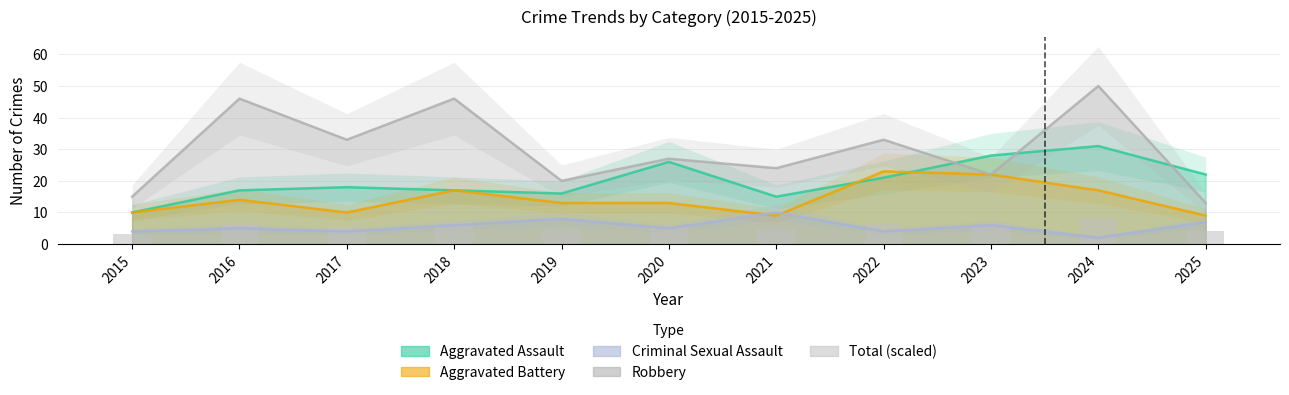

How many bars are there in total?

11